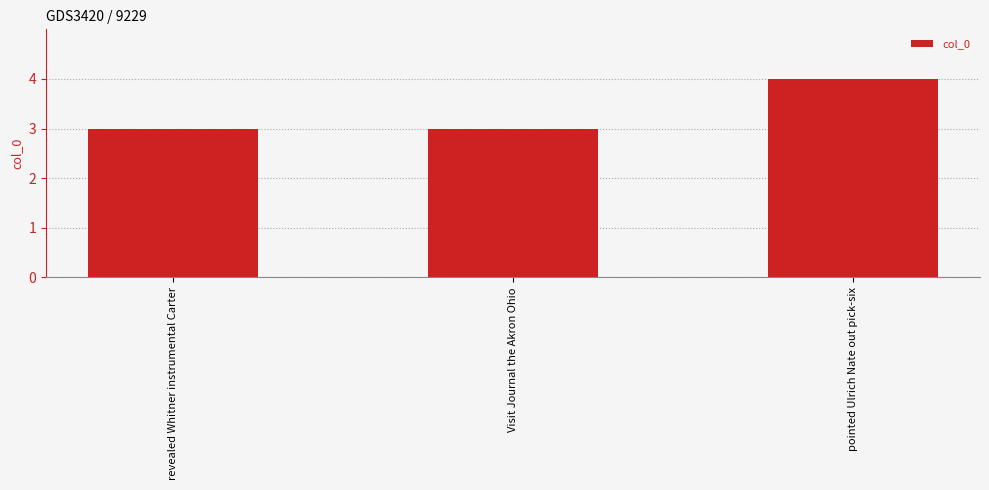

Reading left to right, transcribe all the data shown in this chart.

revealed Whitner instrumental Carter=3	Visit Journal the Akron Ohio=3	pointed Ulrich Nate out pick-six=4